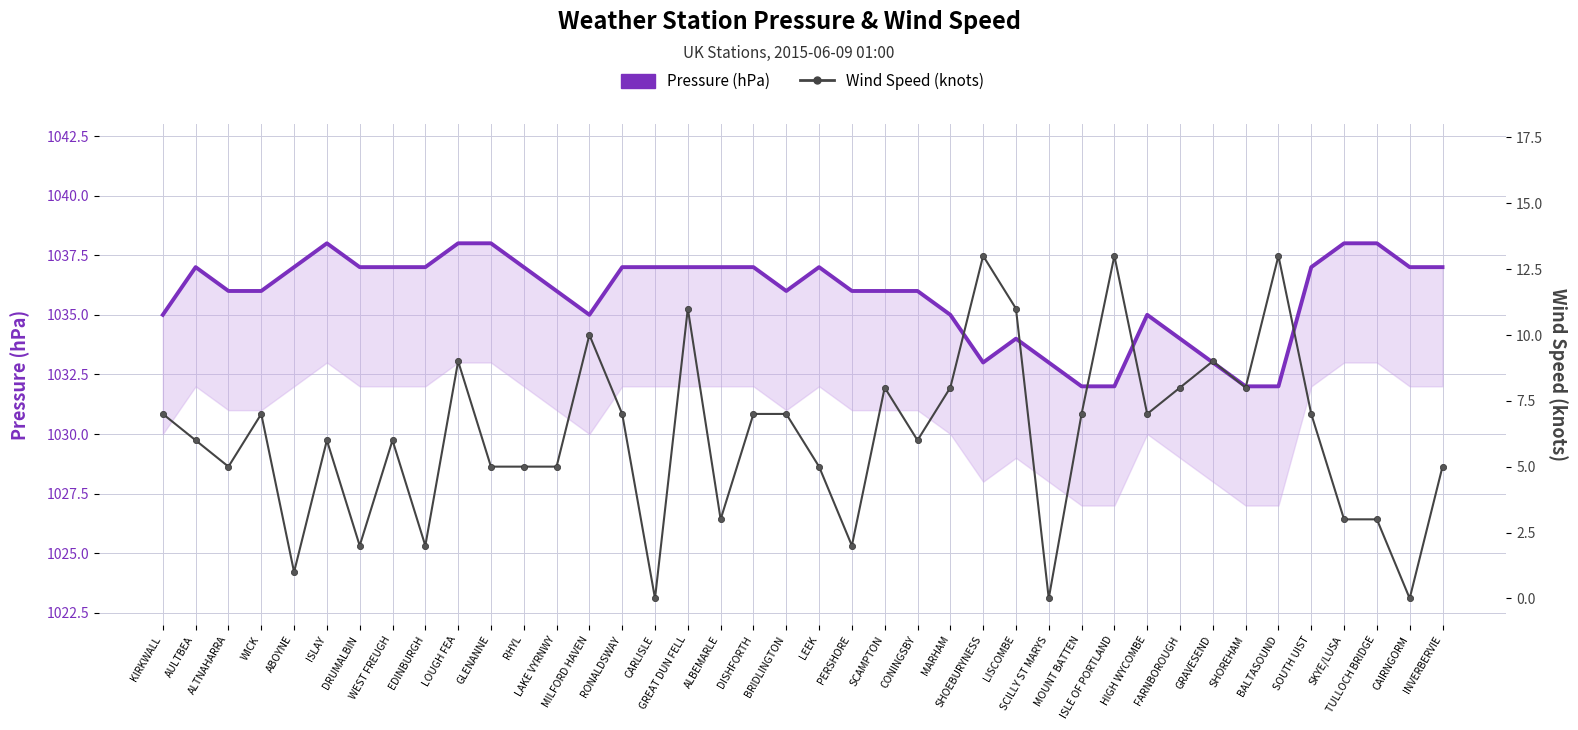

Reading left to right, list all the values displayed in this chart.

Pressure (hPa): KIRKWALL=1035	AULTBEA=1037	ALTNAHARRA=1036	WICK=1036	ABOYNE=1037	ISLAY=1038	DRUMALBIN=1037	WEST FREUGH=1037	EDINBURGH=1037	LOUGH FEA=1038	GLENANNE=1038	RHYL=1037	LAKE VYRNWY=1036	MILFORD HAVEN=1035	RONALDSWAY=1037	CARLISLE=1037	GREAT DUN FELL=1037	ALBEMARLE=1037	DISHFORTH=1037	BRIDLINGTON=1036	LEEK=1037	PERSHORE=1036	SCAMPTON=1036	CONINGSBY=1036	MARHAM=1035	SHOEBURYNESS=1033	LISCOMBE=1034	SCILLY ST MARYS=1033	MOUNT BATTEN=1032	ISLE OF PORTLAND=1032	HIGH WYCOMBE=1035	FARNBOROUGH=1034	GRAVESEND=1033	SHOREHAM=1032	BALTASOUND=1032	SOUTH UIST=1037	SKYE/LUSA=1038	TULLOCH BRIDGE=1038	CAIRNGORM=1037	INVERBERVIE=1037
Wind Speed (knots): KIRKWALL=7	AULTBEA=6	ALTNAHARRA=5	WICK=7	ABOYNE=1	ISLAY=6	DRUMALBIN=2	WEST FREUGH=6	EDINBURGH=2	LOUGH FEA=9	GLENANNE=5	RHYL=5	LAKE VYRNWY=5	MILFORD HAVEN=10	RONALDSWAY=7	CARLISLE=0	GREAT DUN FELL=11	ALBEMARLE=3	DISHFORTH=7	BRIDLINGTON=7	LEEK=5	PERSHORE=2	SCAMPTON=8	CONINGSBY=6	MARHAM=8	SHOEBURYNESS=13	LISCOMBE=11	SCILLY ST MARYS=0	MOUNT BATTEN=7	ISLE OF PORTLAND=13	HIGH WYCOMBE=7	FARNBOROUGH=8	GRAVESEND=9	SHOREHAM=8	BALTASOUND=13	SOUTH UIST=7	SKYE/LUSA=3	TULLOCH BRIDGE=3	CAIRNGORM=0	INVERBERVIE=5